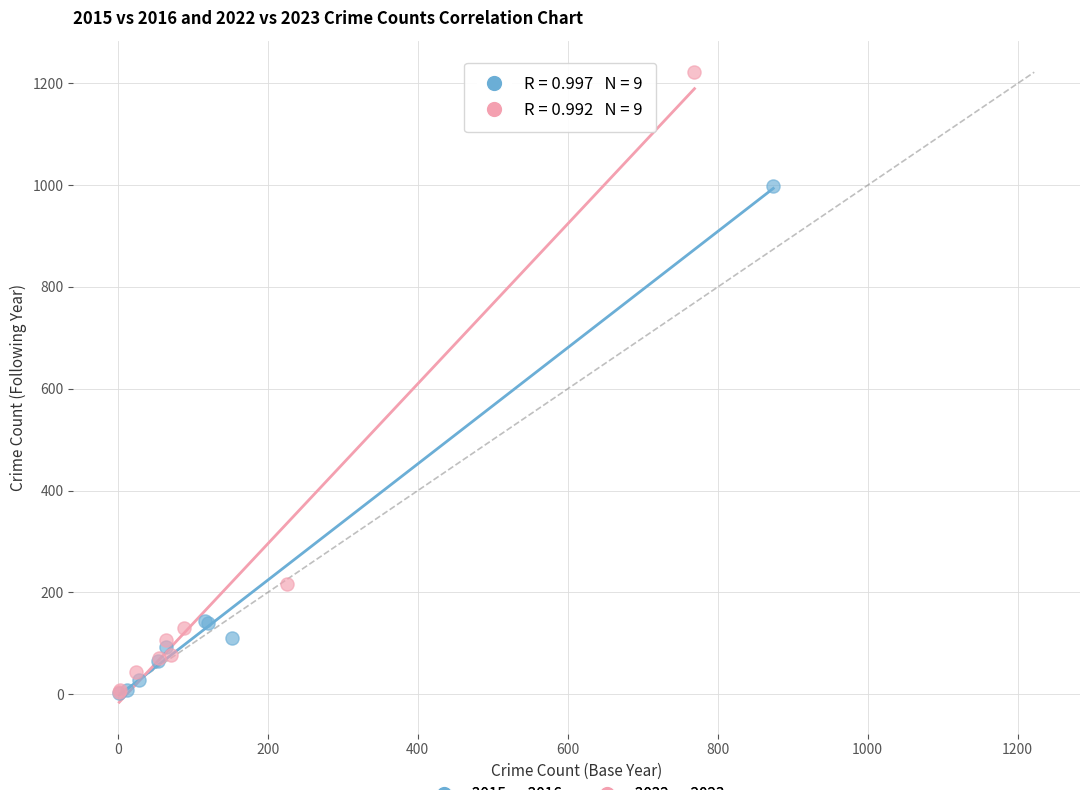

What are all the series names shown in the legend?

2015 vs 2016, 2022 vs 2023